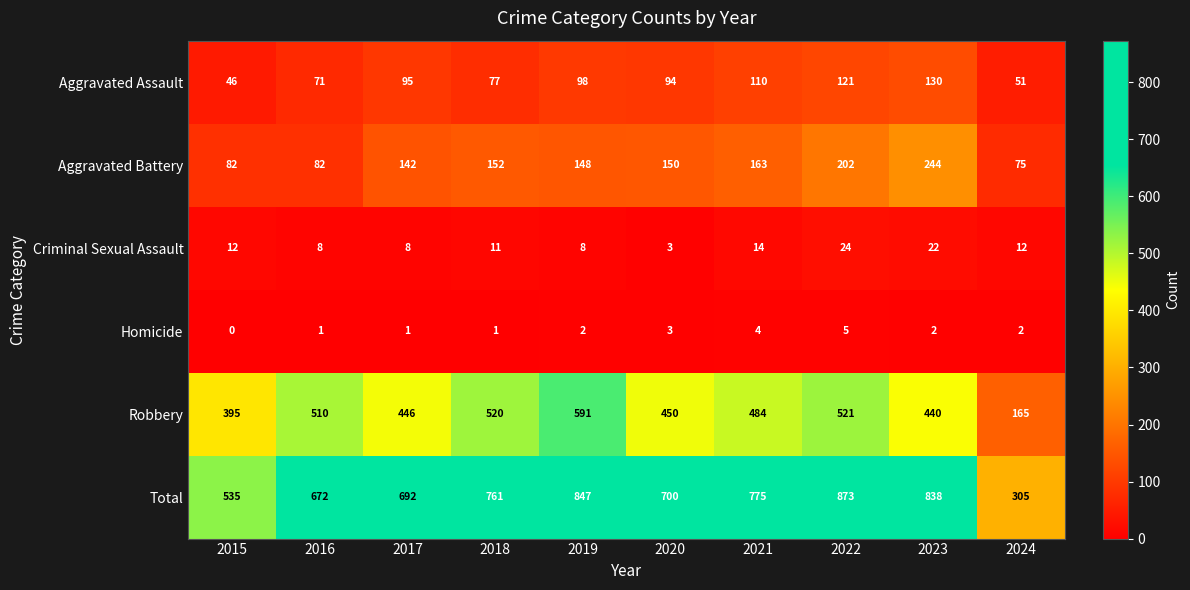

Where is Aggravated Assault nearest to the value 88?

2020